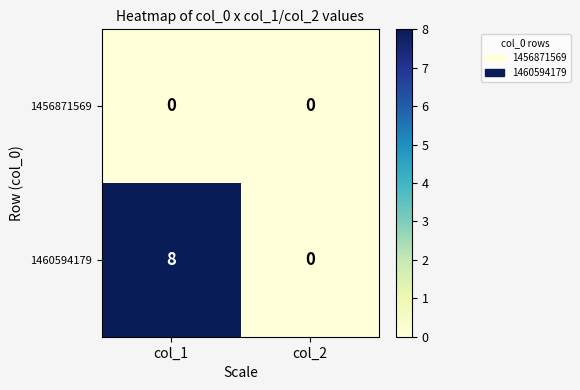

What is the greatest value displayed?

8